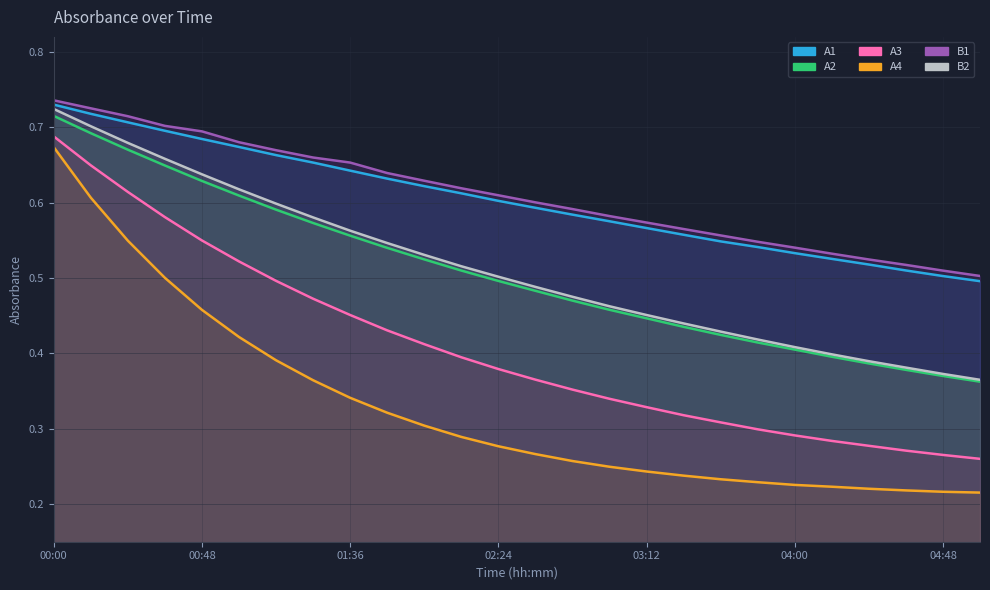

Is the value of A4 at 18 greater than the value of A2 at 02:24?

No